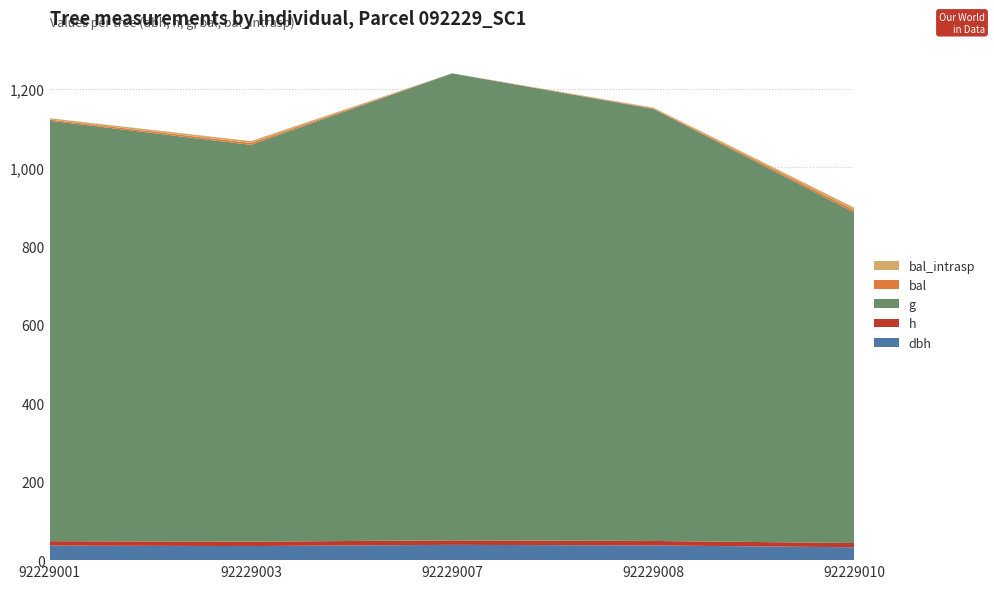

Reading left to right, transcribe all the data shown in this chart.

dbh: 92229001=36.9	92229003=35.9	92229007=38.9	92229008=37.4	92229010=32.7
h: 92229001=11.4	92229003=11.3	92229007=11.6	92229008=11.4	92229010=10.9
g: 92229001=1070.6	92229003=1010.5	92229007=1189.3	92229008=1100.4	92229010=841.4
bal: 92229001=3.2	92229003=4.8	92229007=0.0	92229008=1.7	92229010=6.2
bal_intrasp: 92229001=3.2	92229003=4.8	92229007=0.0	92229008=1.7	92229010=6.2